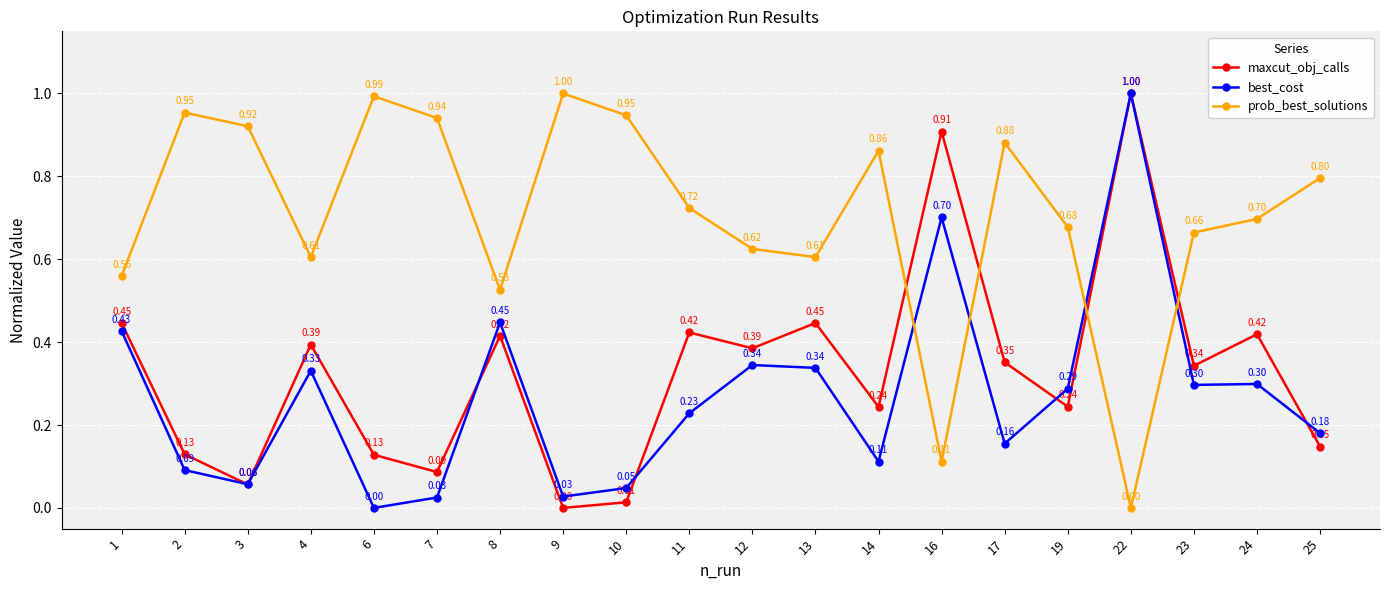

What is the difference between the maximum and minimum values in the prob_best_solutions series?

1.0